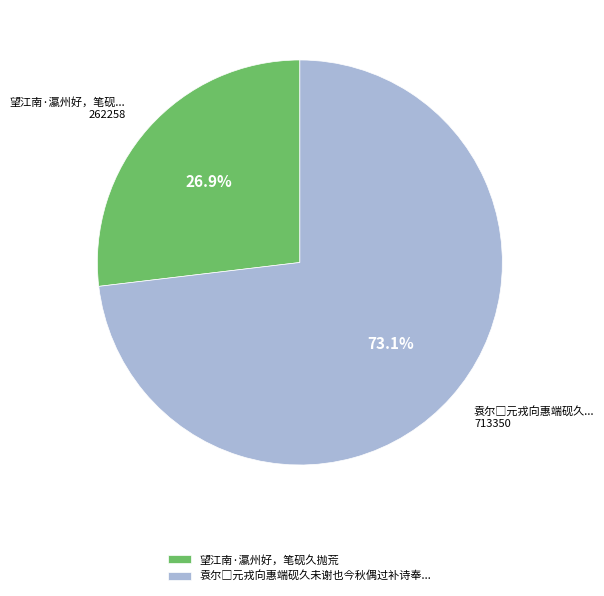

Does any single category account for the majority?

Yes